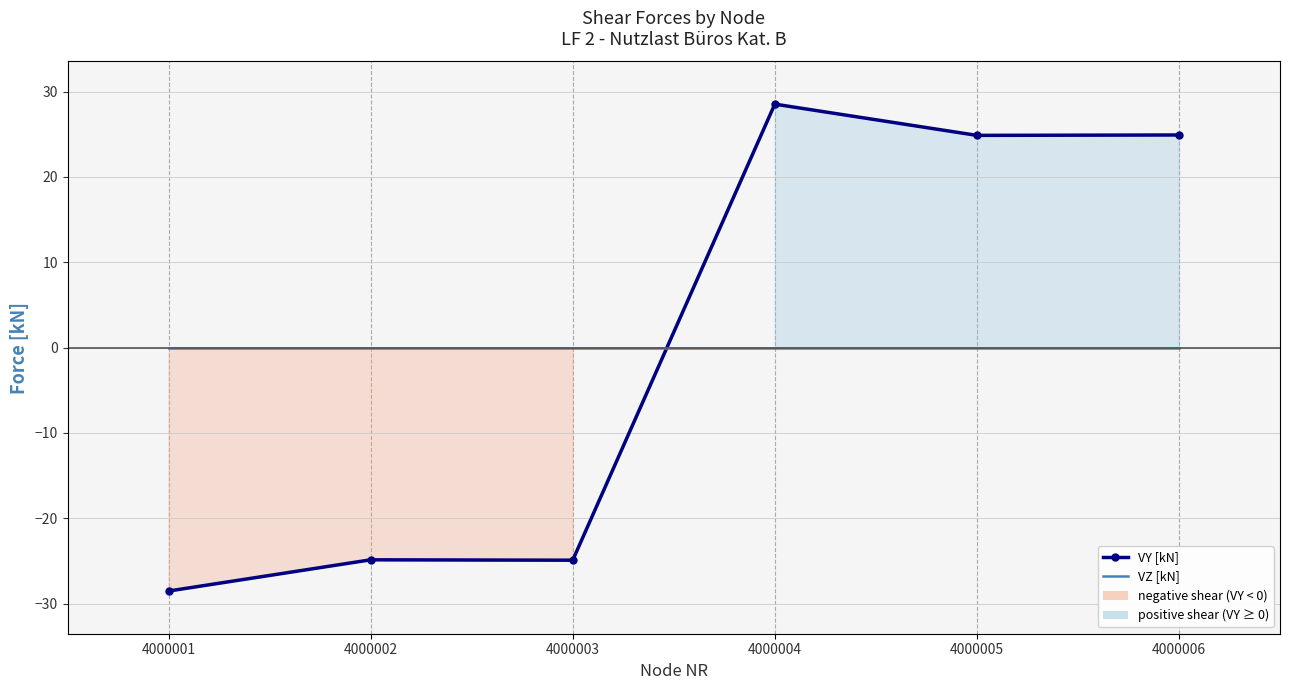

True or false: VZ [kN] has a value of 0.0 at 4000003.

True